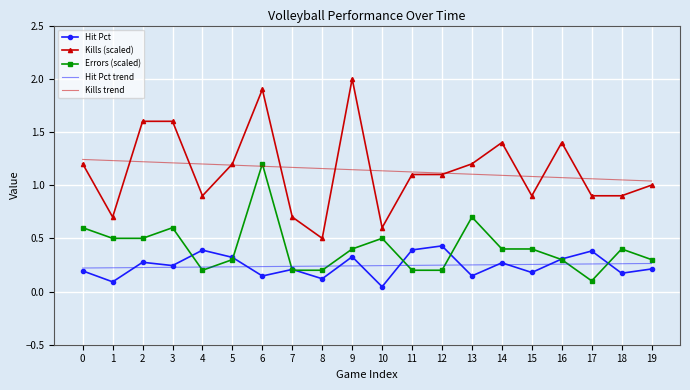

The value of Kills trend at 5 is 1.2. True or false?

True